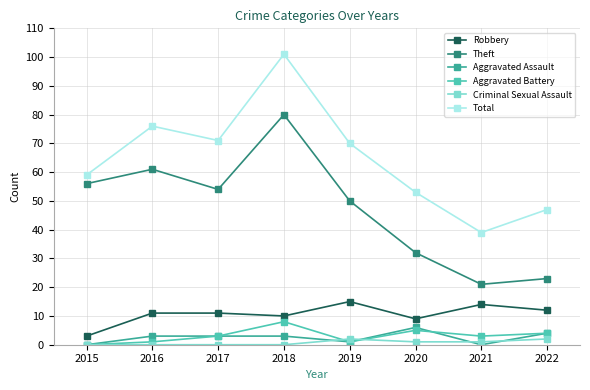

How many series are shown in this chart?

6